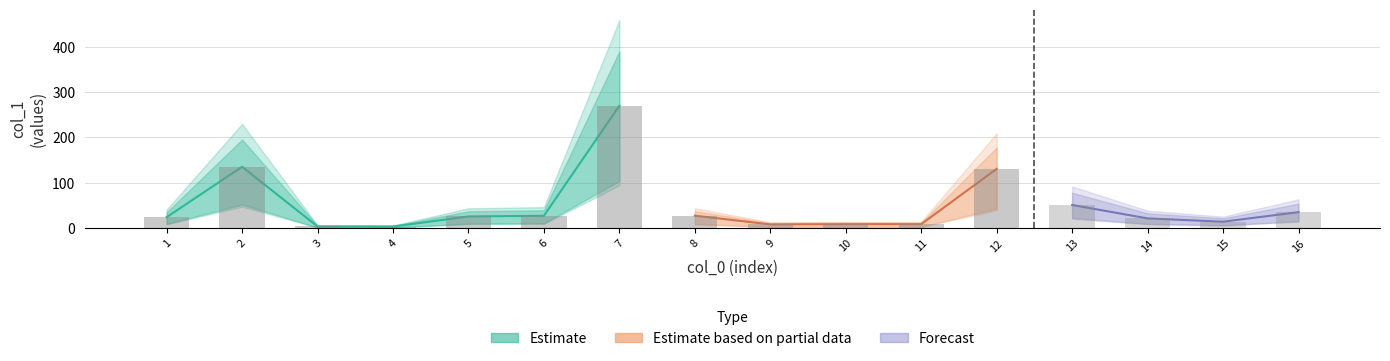

The value at 13 is 34.3. True or false?

False